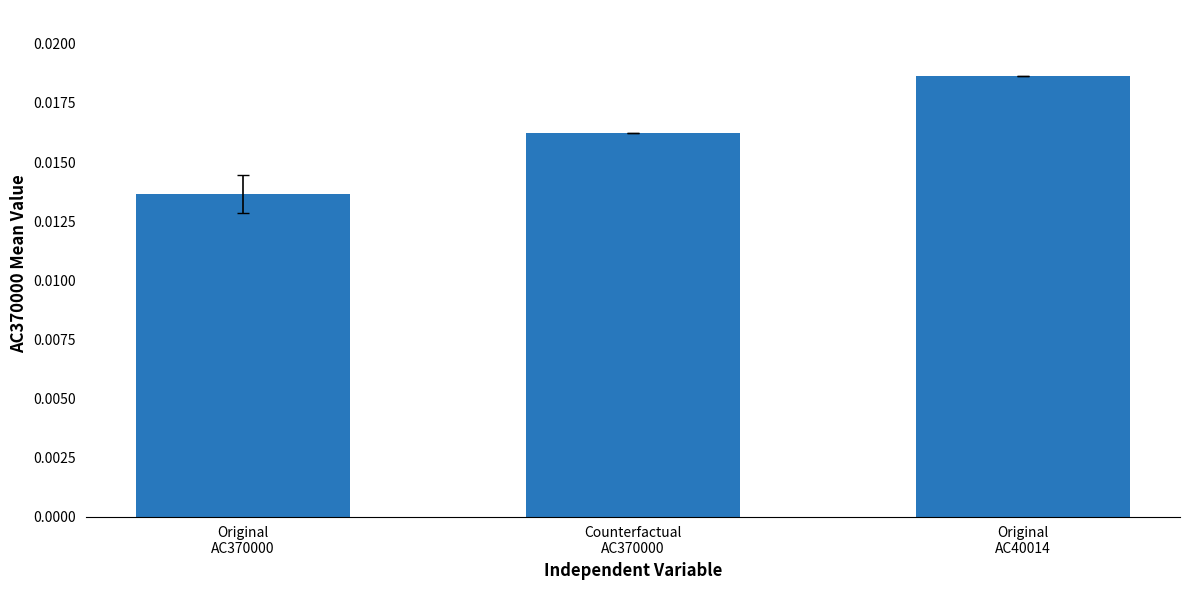

What is the label of the 3rd bar from the right?

Original
AC370000